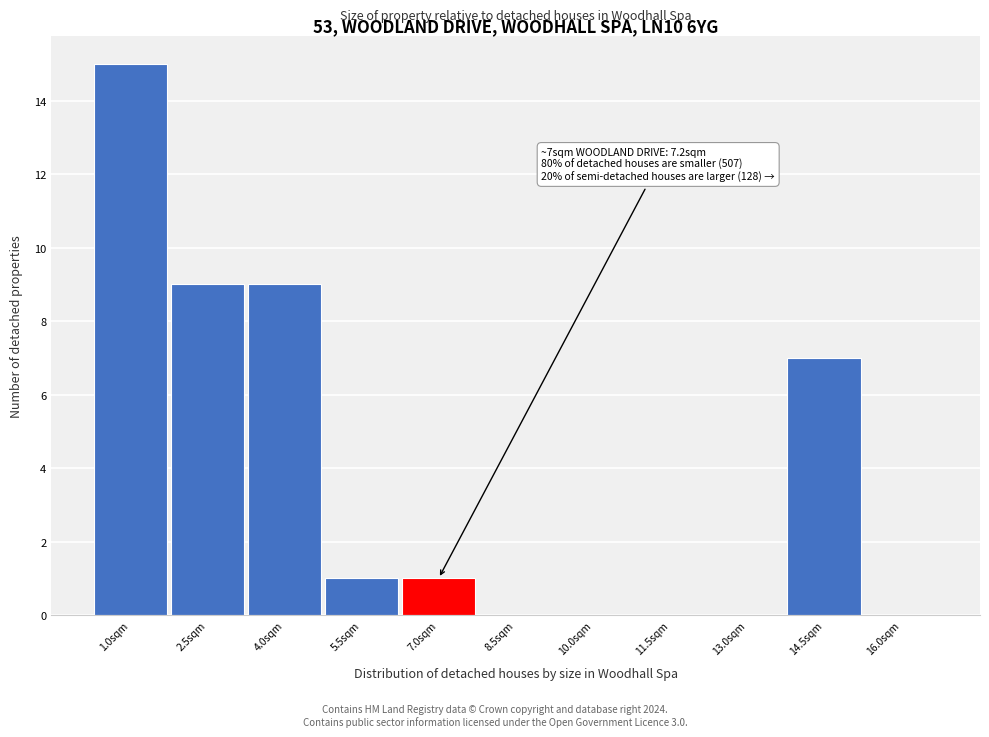

Reading right to left, list all the values displayed in this chart.

16.0sqm=0	14.5sqm=7	13.0sqm=0	11.5sqm=0	10.0sqm=0	8.5sqm=0	7.0sqm=1	5.5sqm=1	4.0sqm=9	2.5sqm=9	1.0sqm=15